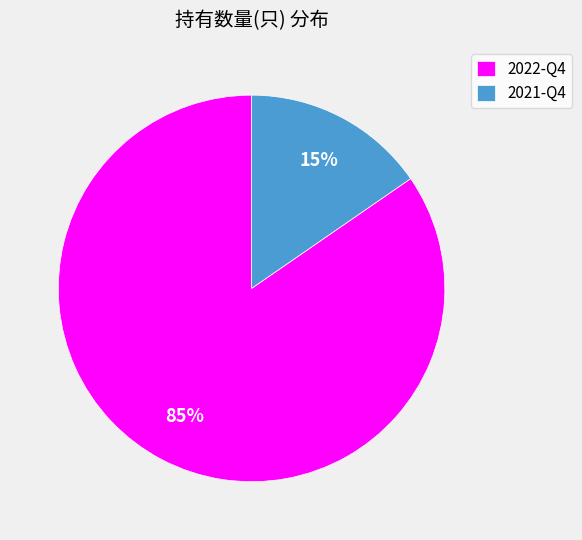

To the nearest percent, what is the average slice percentage?

50%